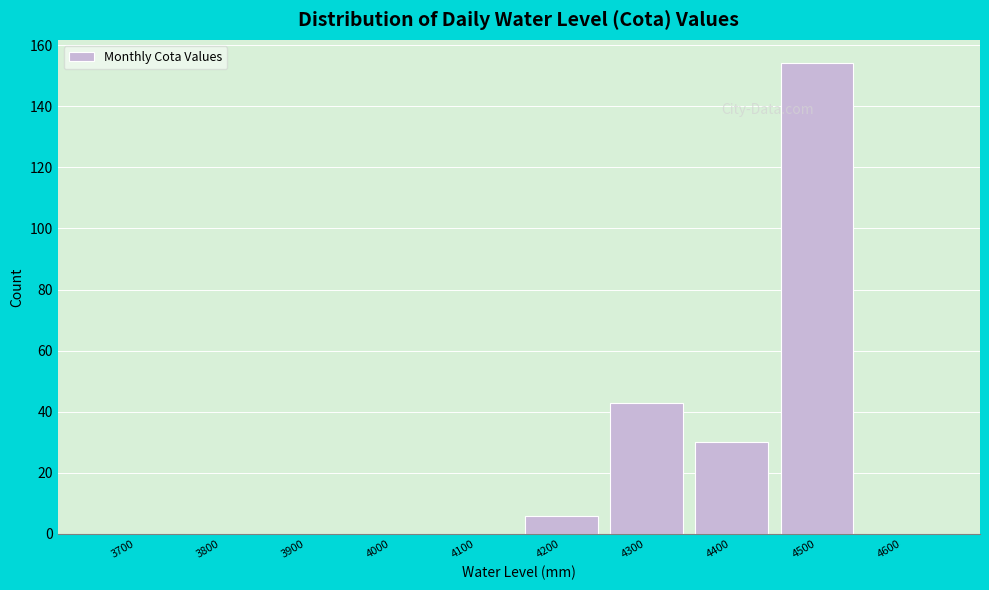

Reading left to right, what are all the values shown in this chart?

3700=0	3800=0	3900=0	4000=0	4100=0	4200=6	4300=43	4400=30	4500=154	4600=0